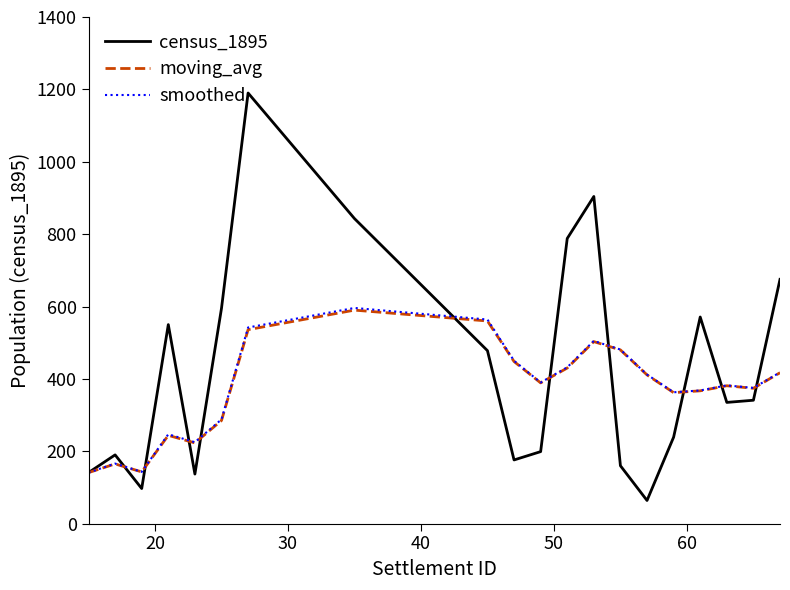

Which series has the largest range (max minus min)?

census_1895